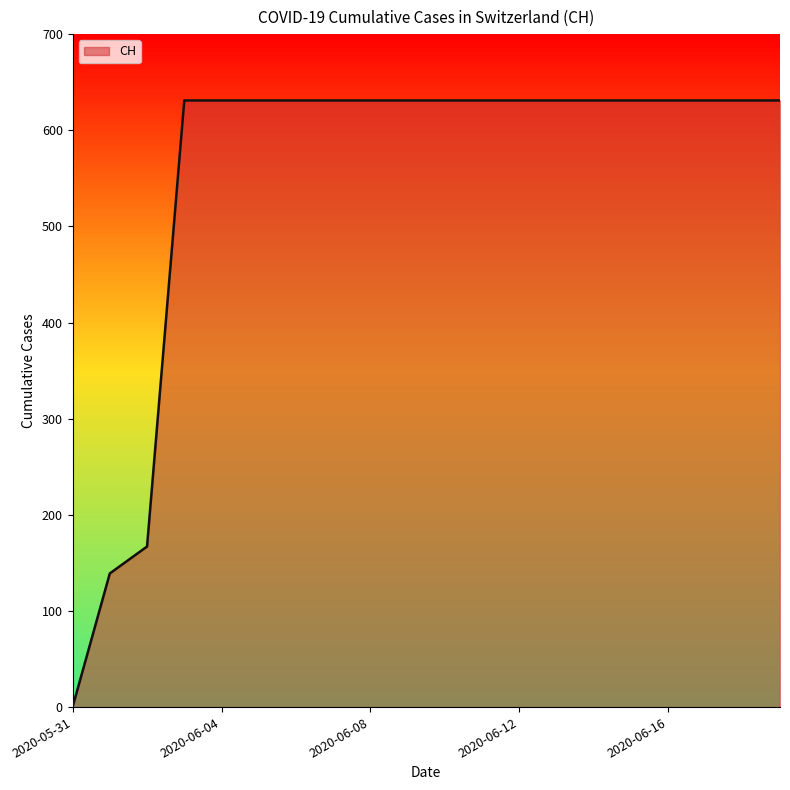

What is the maximum value shown in the chart?

631